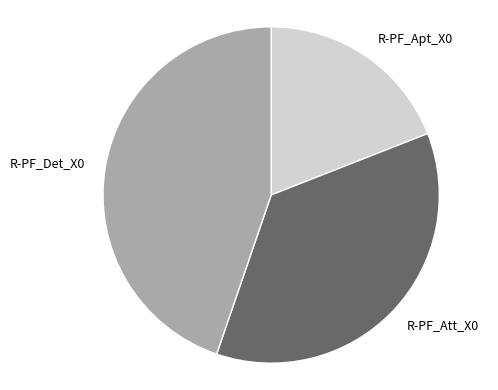

Count the number of slices in the pie.

3